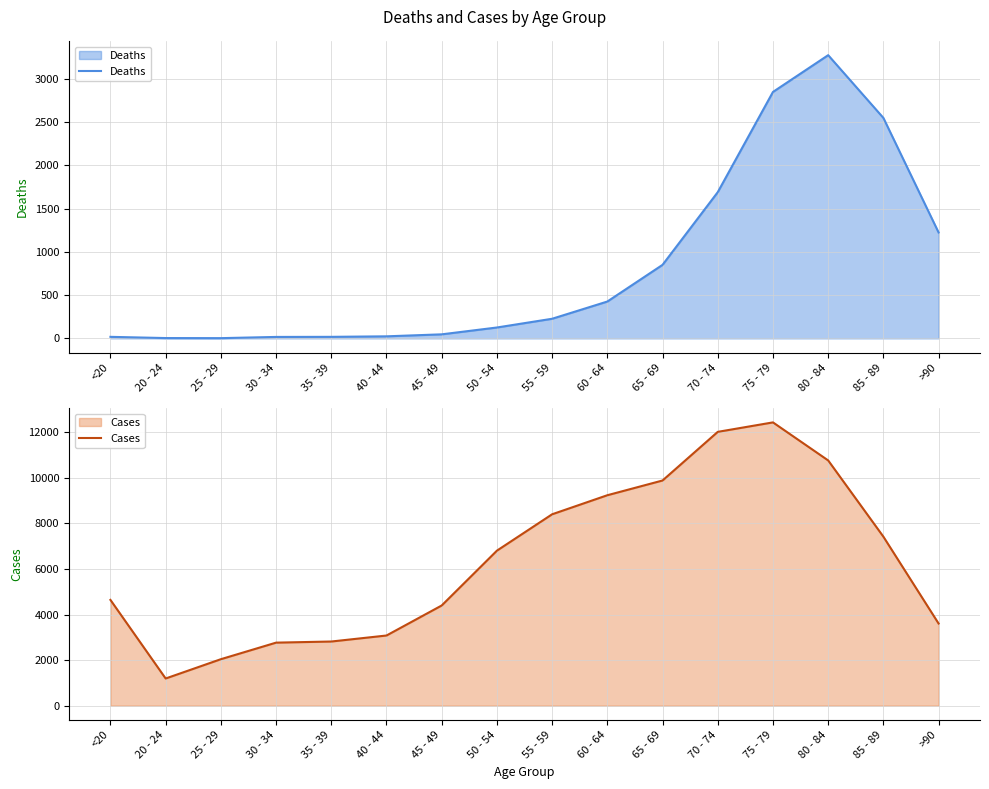

How many categories are shown in the chart?

16